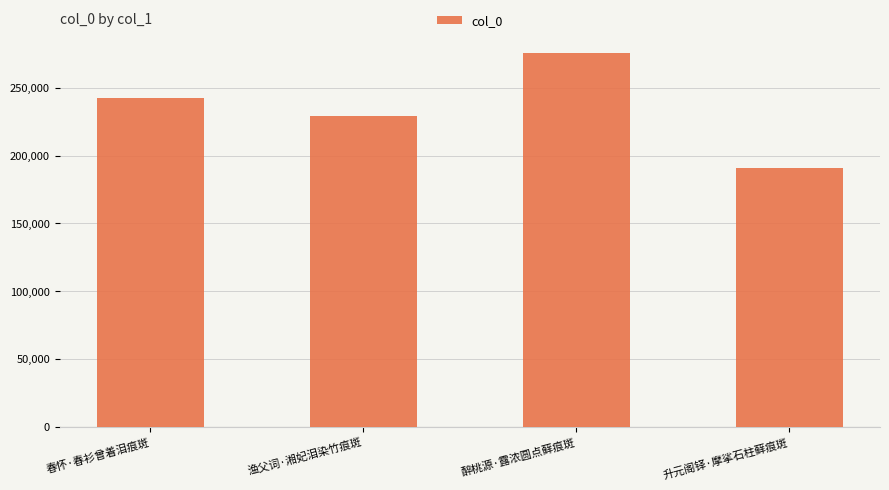

How many values are between 229440 and 275488?

3